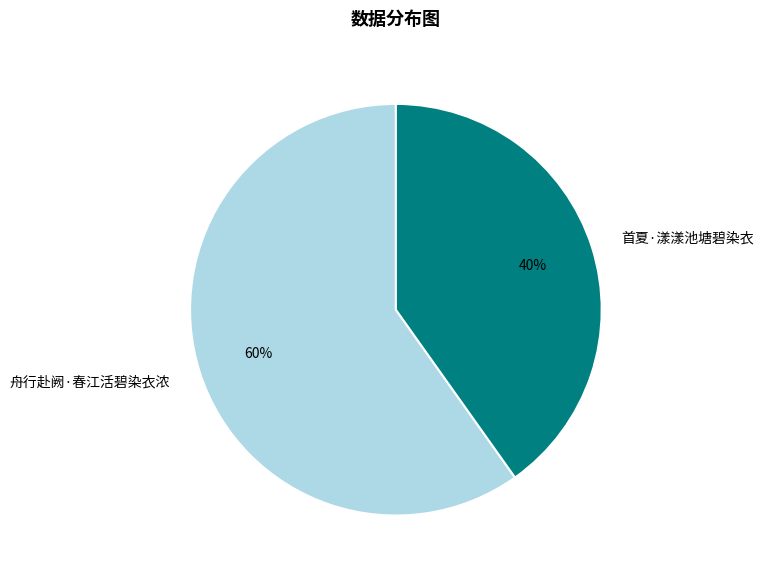

Count the number of slices in the pie.

2